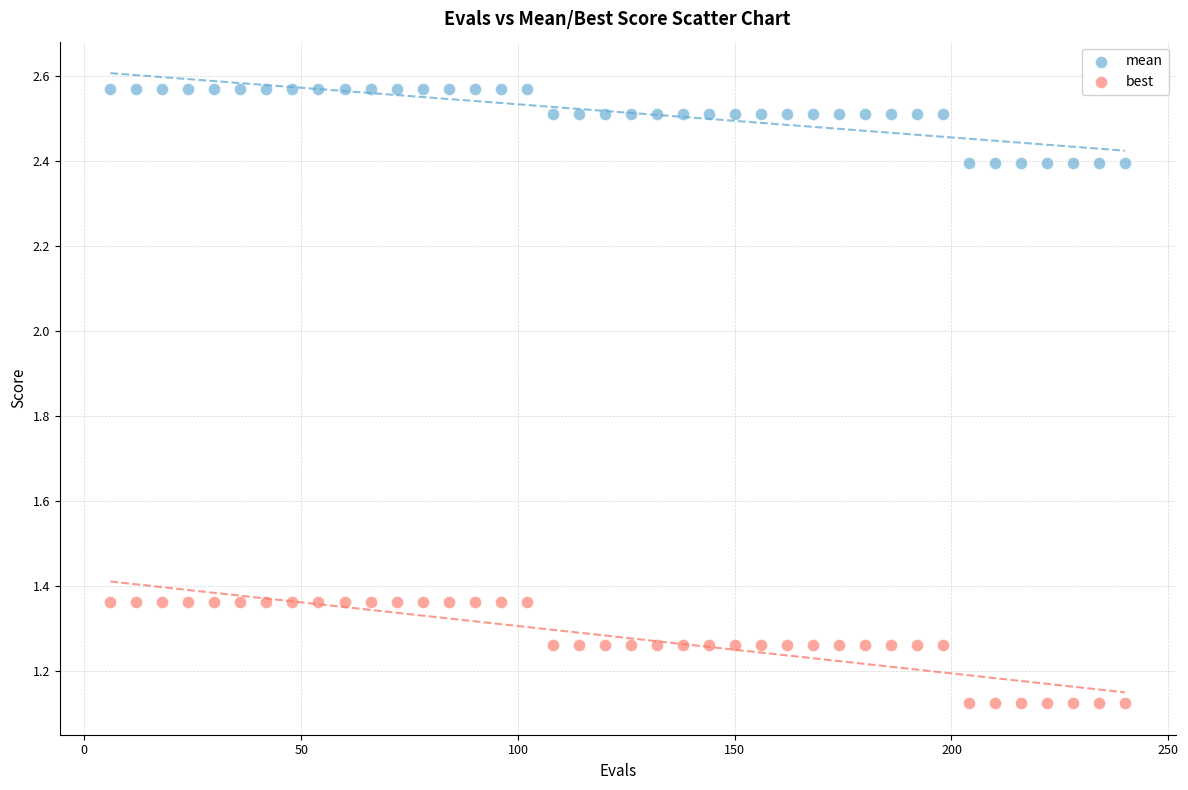

Across all data points, what is the range of X values (max minus min)?

234.0